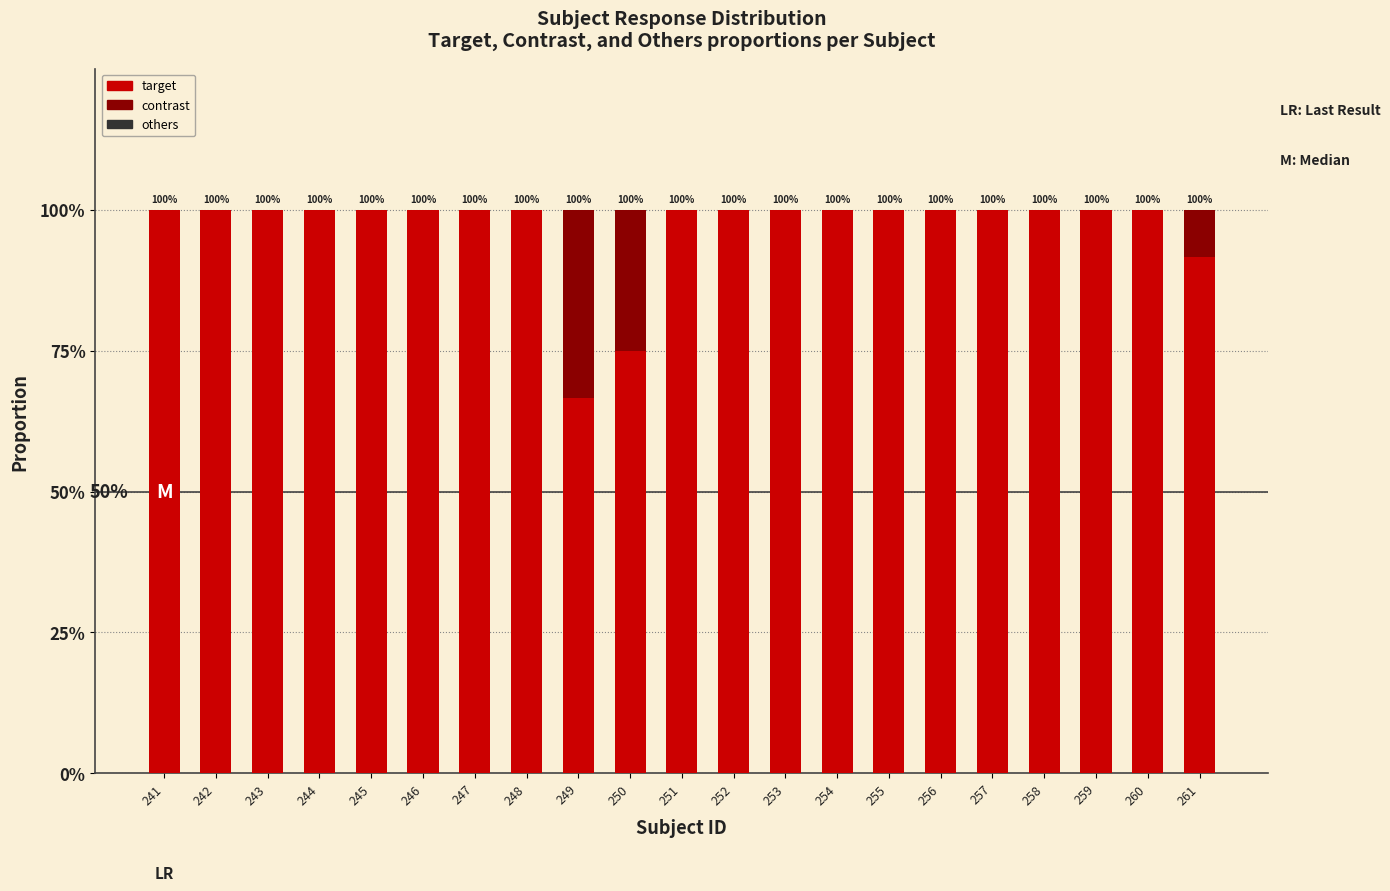

The contrast series shows 0.1 at 261. True or false?

False